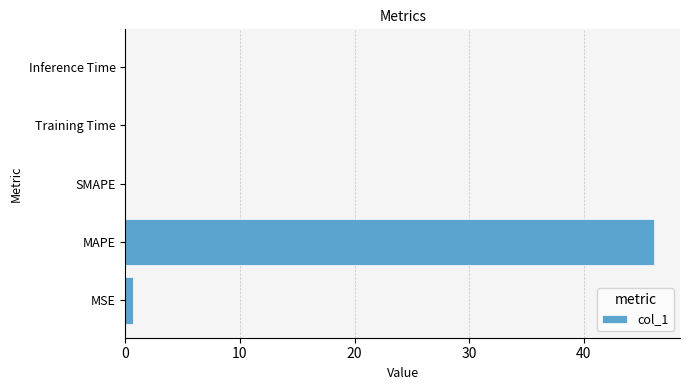

The chart shows a value of 27.7 at SMAPE. True or false?

False